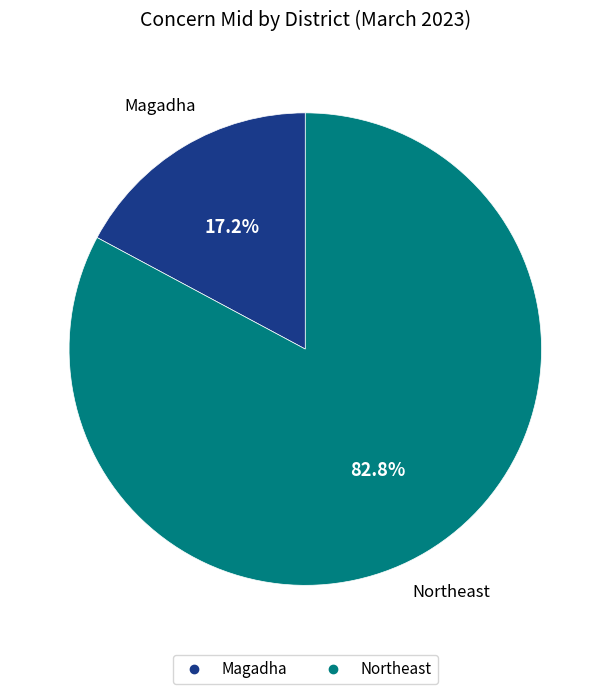

What is the largest slice in the pie chart?

Northeast